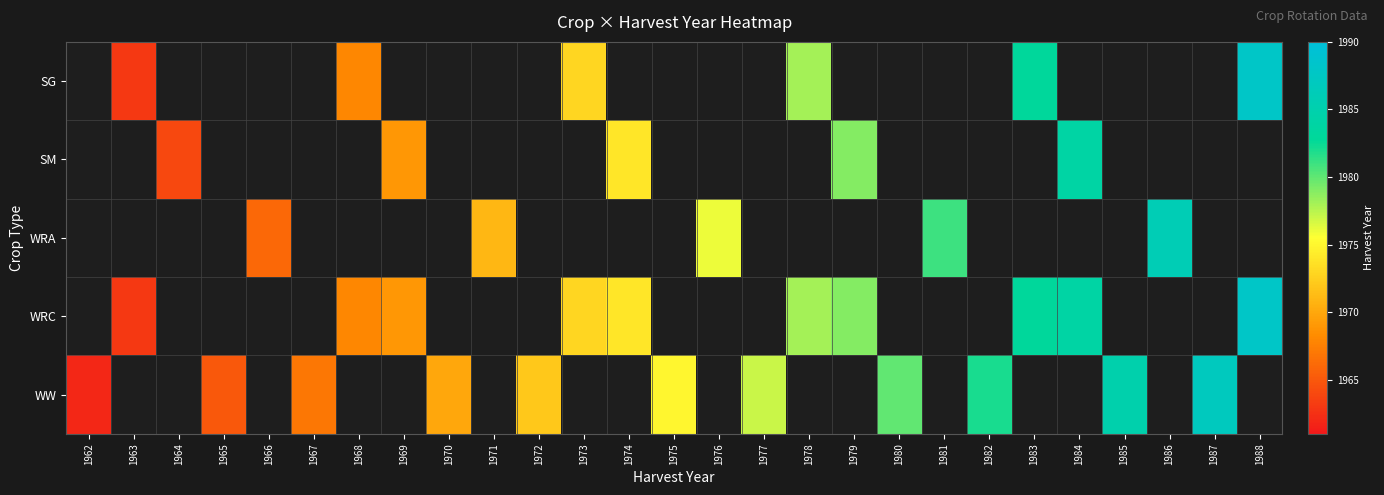

Which series has the largest range (max minus min)?

WW